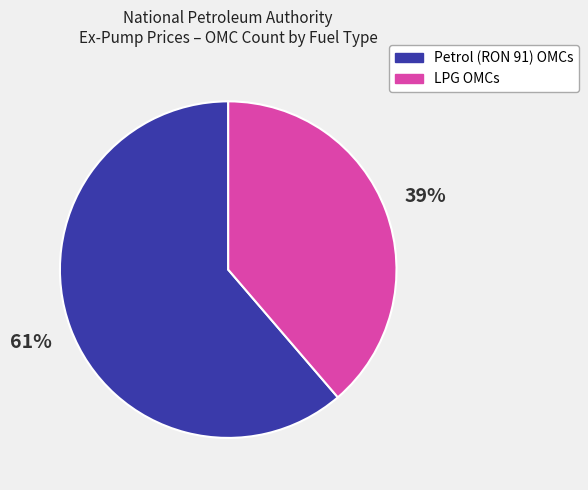

To the nearest percent, what is the average slice percentage?

50%